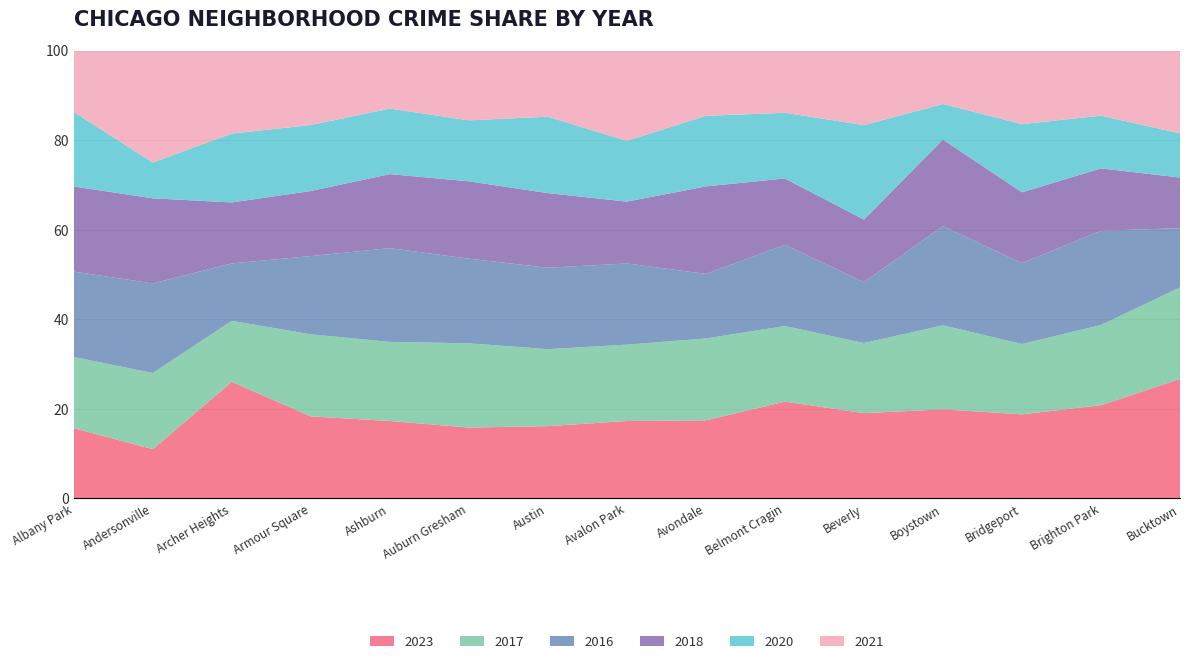

Reading right to left, extract all data points from this chart.

2023: Bucktown=111	Brighton Park=359	Bridgeport=153	Boystown=35	Beverly=56	Belmont Cragin=538	Avondale=208	Avalon Park=144	Austin=1852	Auburn Gresham=823	Ashburn=228	Armour Square=87	Archer Heights=132	Andersonville=11	Albany Park=232
2017: Bucktown=85	Brighton Park=309	Bridgeport=128	Boystown=33	Beverly=46	Belmont Cragin=420	Avondale=218	Avalon Park=142	Austin=1972	Auburn Gresham=978	Ashburn=233	Armour Square=87	Archer Heights=69	Andersonville=17	Albany Park=235
2016: Bucktown=55	Brighton Park=363	Bridgeport=147	Boystown=39	Beverly=40	Belmont Cragin=451	Avondale=172	Avalon Park=151	Austin=2086	Auburn Gresham=983	Ashburn=276	Armour Square=83	Archer Heights=65	Andersonville=20	Albany Park=282
2018: Bucktown=47	Brighton Park=240	Bridgeport=129	Boystown=34	Beverly=41	Belmont Cragin=369	Avondale=233	Avalon Park=115	Austin=1912	Auburn Gresham=898	Ashburn=218	Armour Square=69	Archer Heights=69	Andersonville=19	Albany Park=281
2020: Bucktown=41	Brighton Park=203	Bridgeport=124	Boystown=14	Beverly=62	Belmont Cragin=365	Avondale=188	Avalon Park=113	Austin=1959	Auburn Gresham=708	Ashburn=193	Armour Square=70	Archer Heights=78	Andersonville=8	Albany Park=246
2021: Bucktown=77	Brighton Park=251	Bridgeport=134	Boystown=21	Beverly=49	Belmont Cragin=346	Avondale=174	Avalon Park=168	Austin=1695	Auburn Gresham=811	Ashburn=171	Armour Square=79	Archer Heights=94	Andersonville=25	Albany Park=203